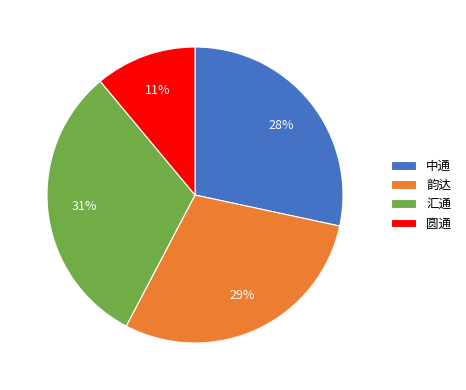

Is there a majority slice in this chart?

No